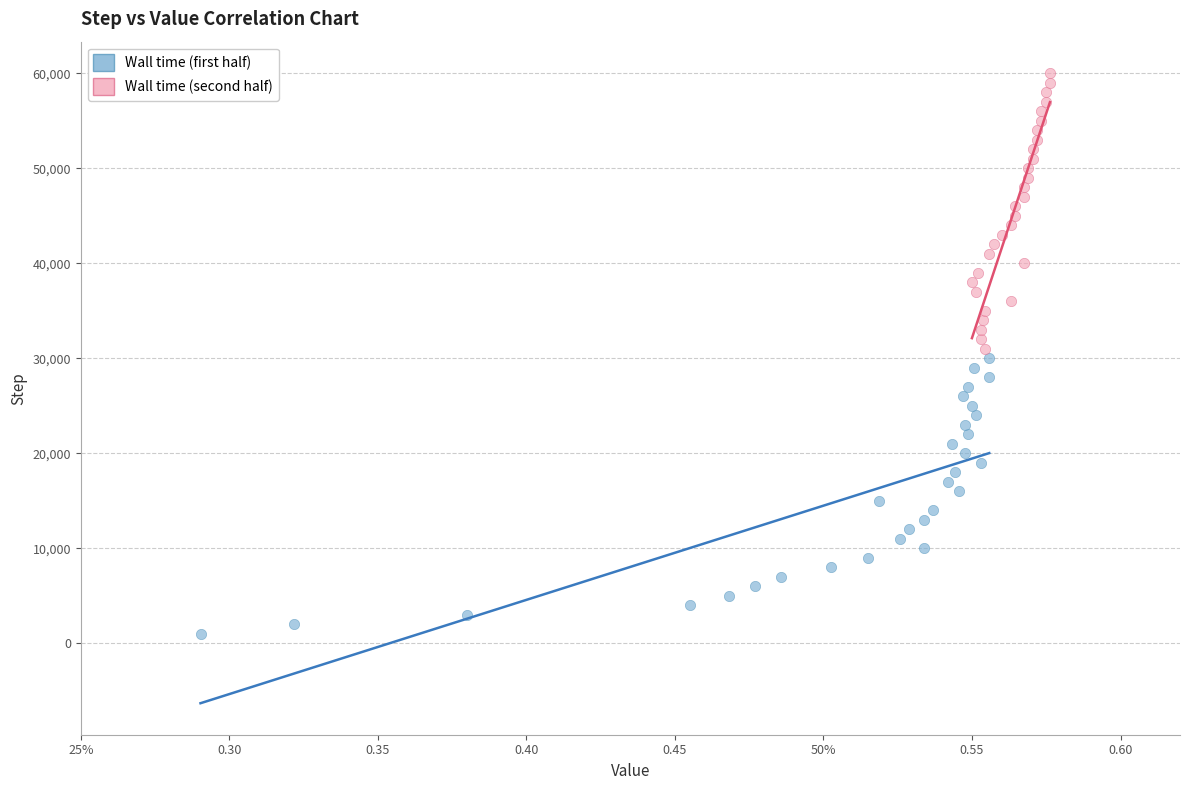

Which series reaches the minimum Y coordinate?

Wall time (first half)